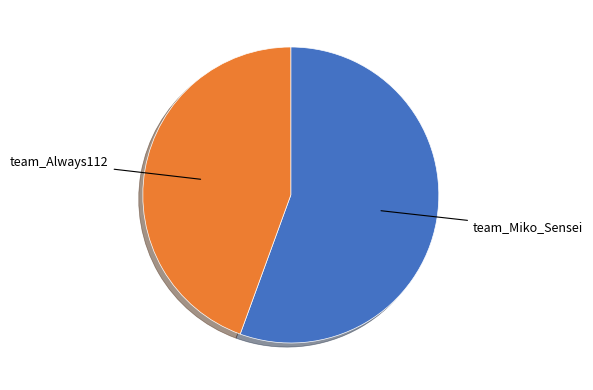

How many slices are in this pie chart?

2